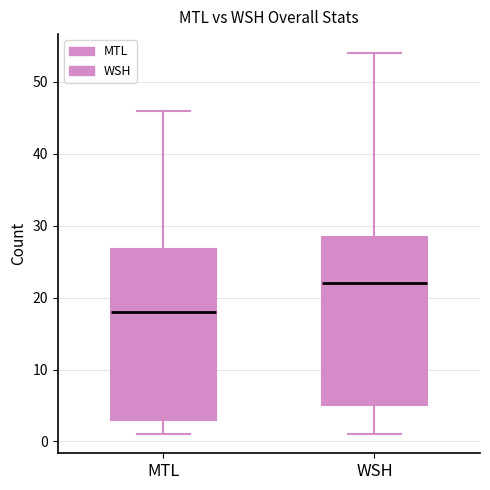

Reading left to right, transcribe this box plot: for each box, give where its median line is, the range the box spans, and where its two whiskers end, as read against the y-axis. The values are not printed on the chart, so give them approximately, as read against the axis.

MTL: median 18, box 3 to 27, whiskers 1 to 46
WSH: median 22, box 5 to 29, whiskers 1 to 54